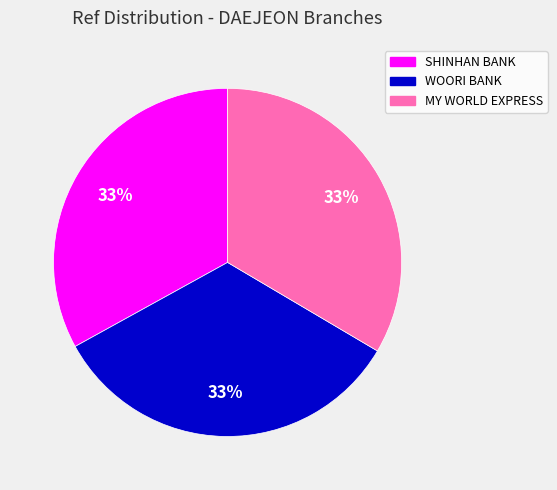

How many slices are in this pie chart?

3